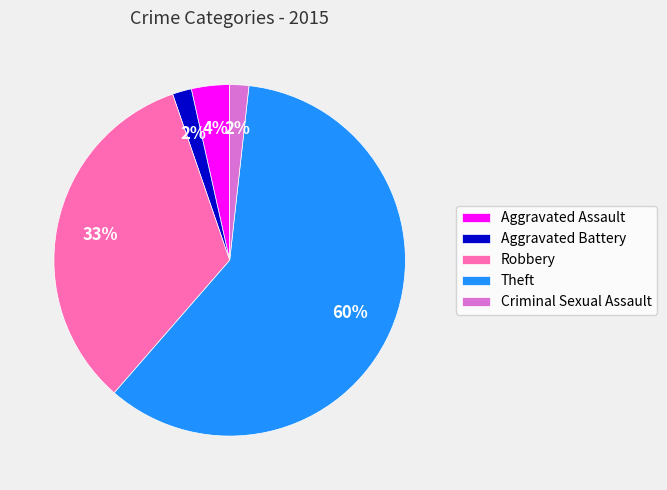

What is the largest slice in the pie chart?

Theft